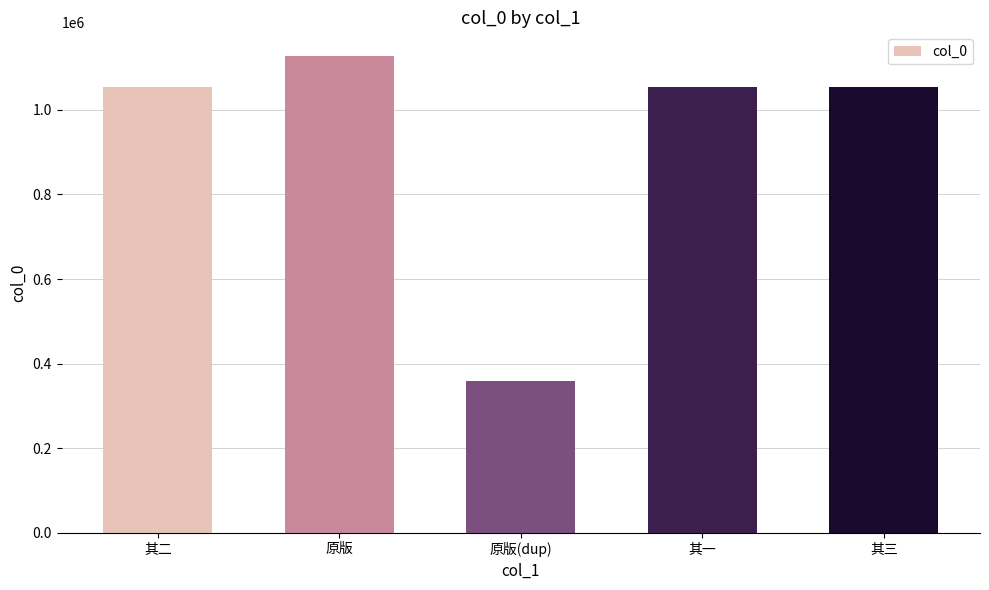

What is the label of the 3rd bar from the left?

原版(dup)